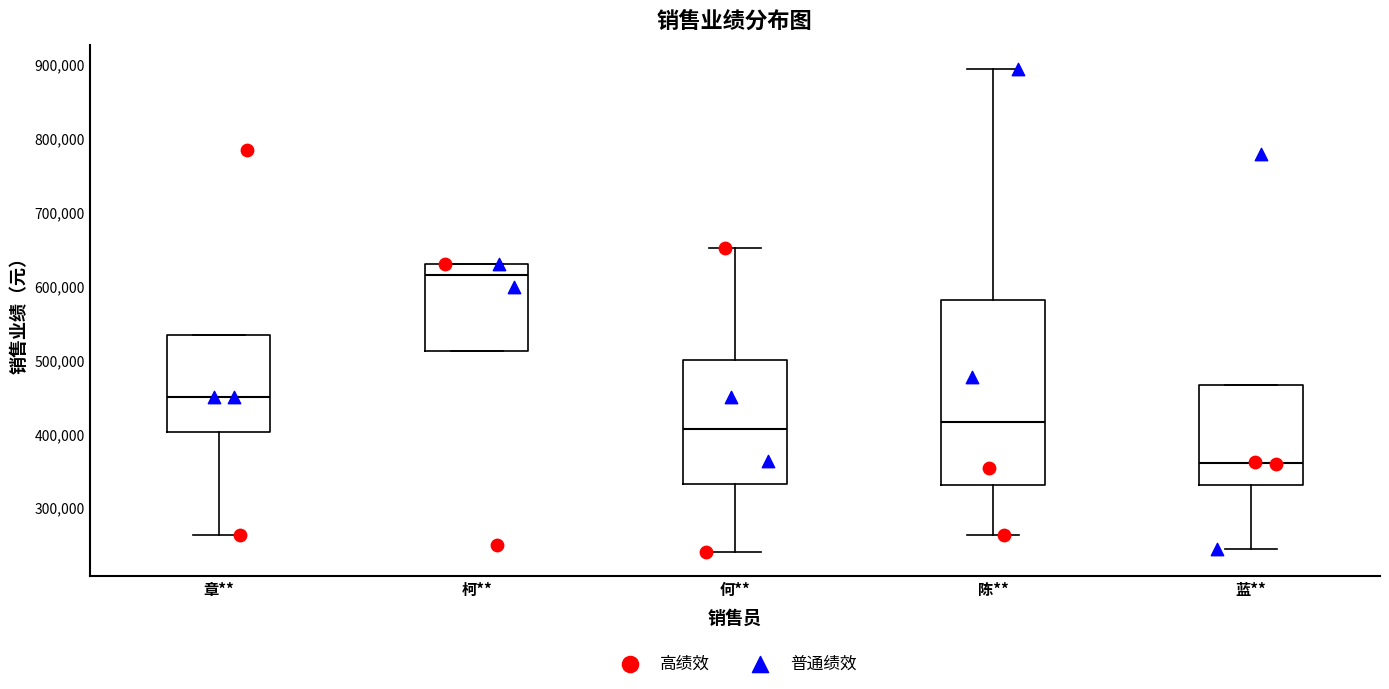

Which box is the tallest, from its lower edge to its upper edge?

陈**